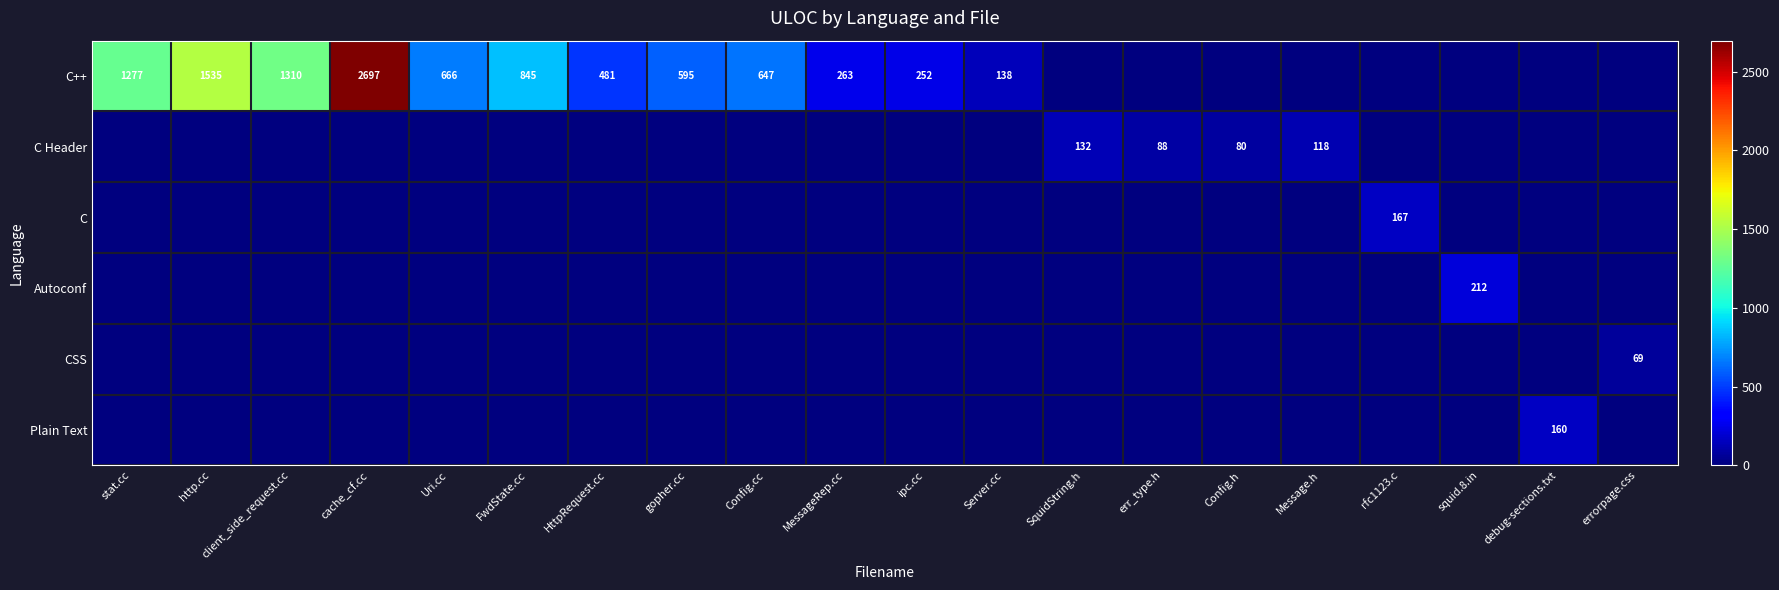

True or false: Autoconf has a value of 212 at squid.8.in.

True